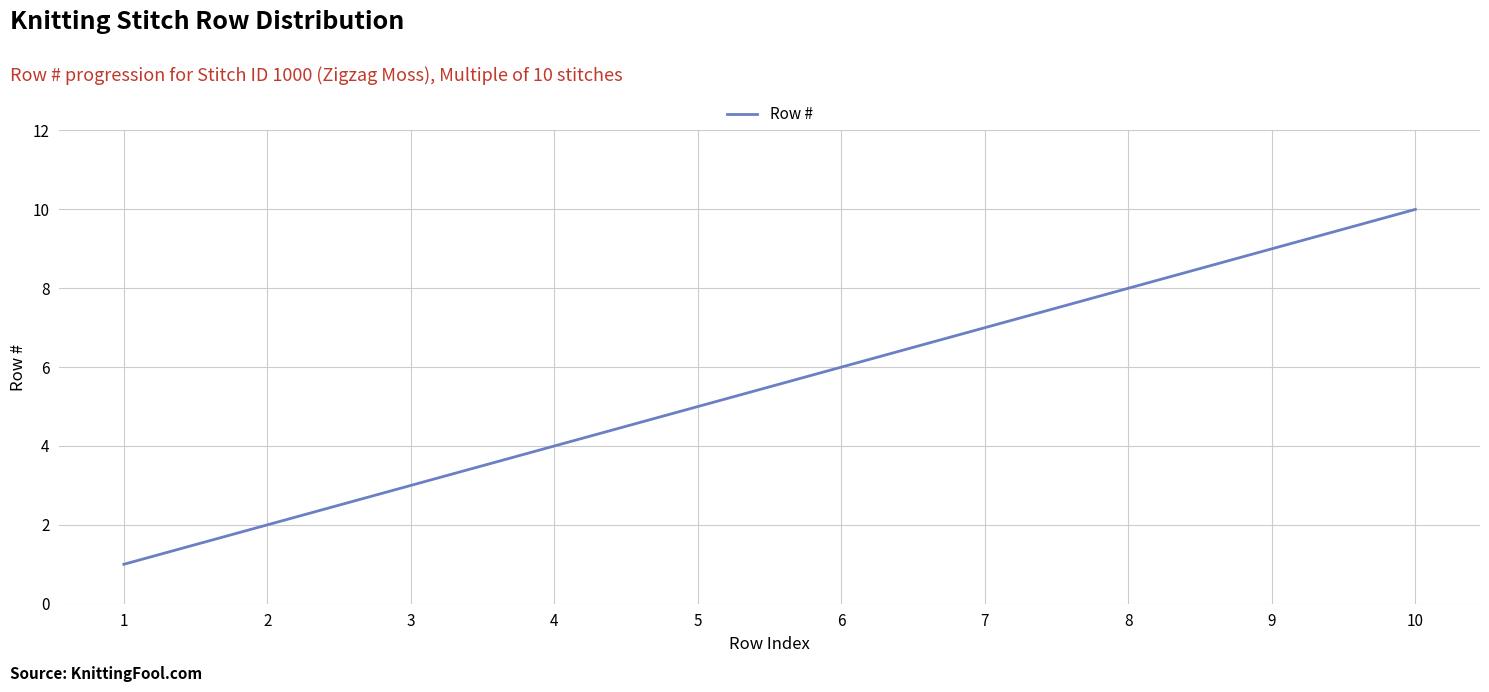

What is the approximate value at 1?

1